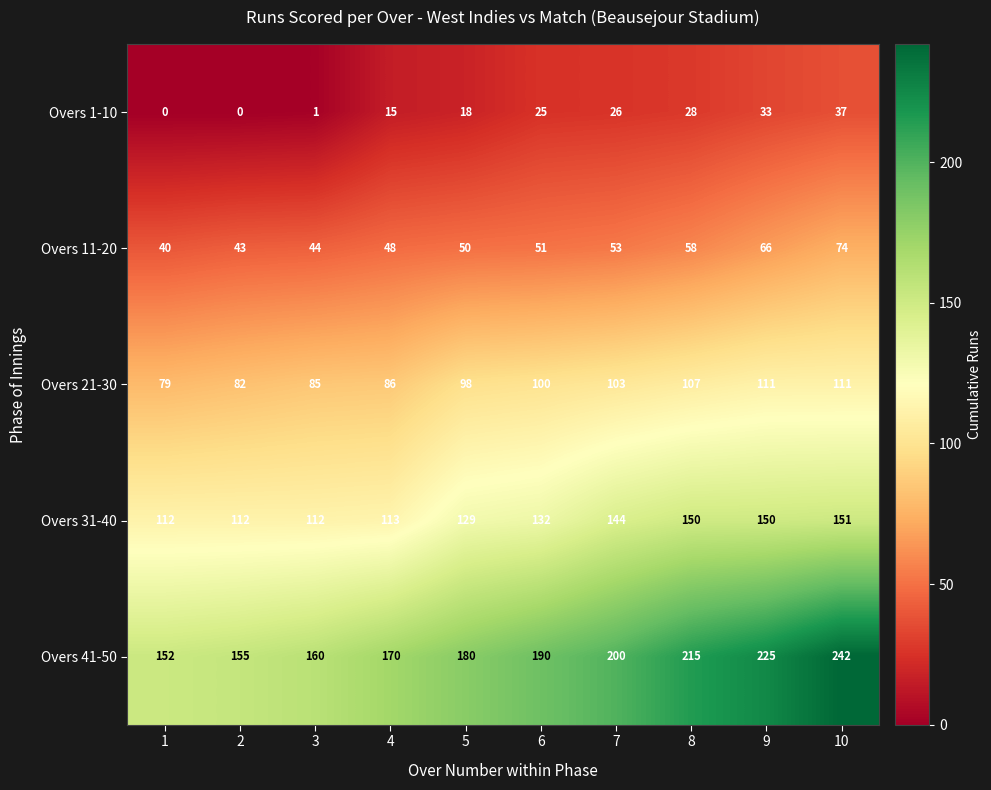

At how many categories does at least one series exceed 210?

3